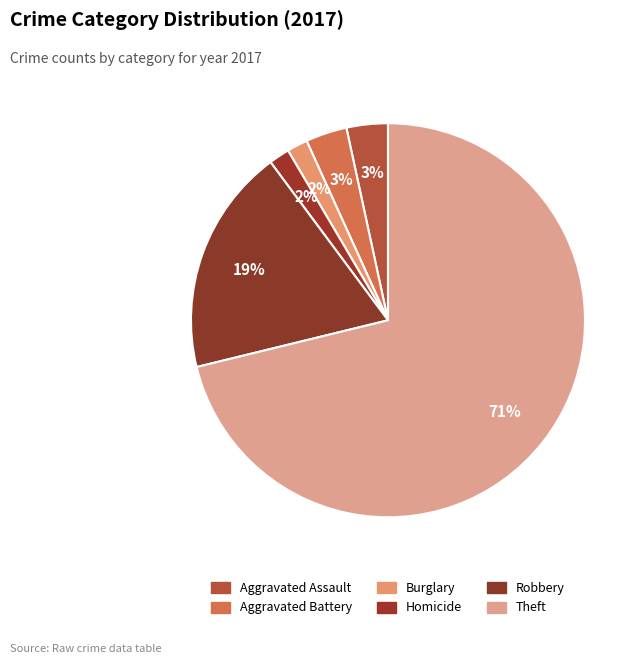

How many segments does this pie chart have?

6